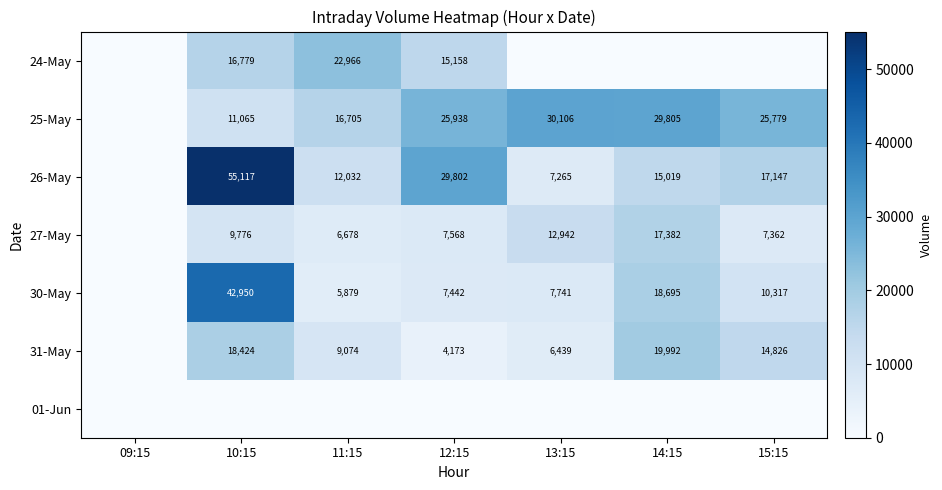

Count the number of data series in this chart.

7